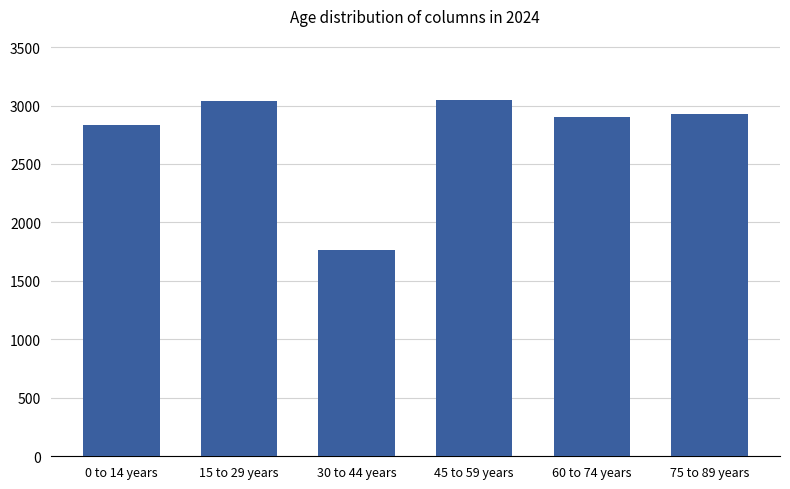

Is it true that the value at 45 to 59 years is 1146?

False